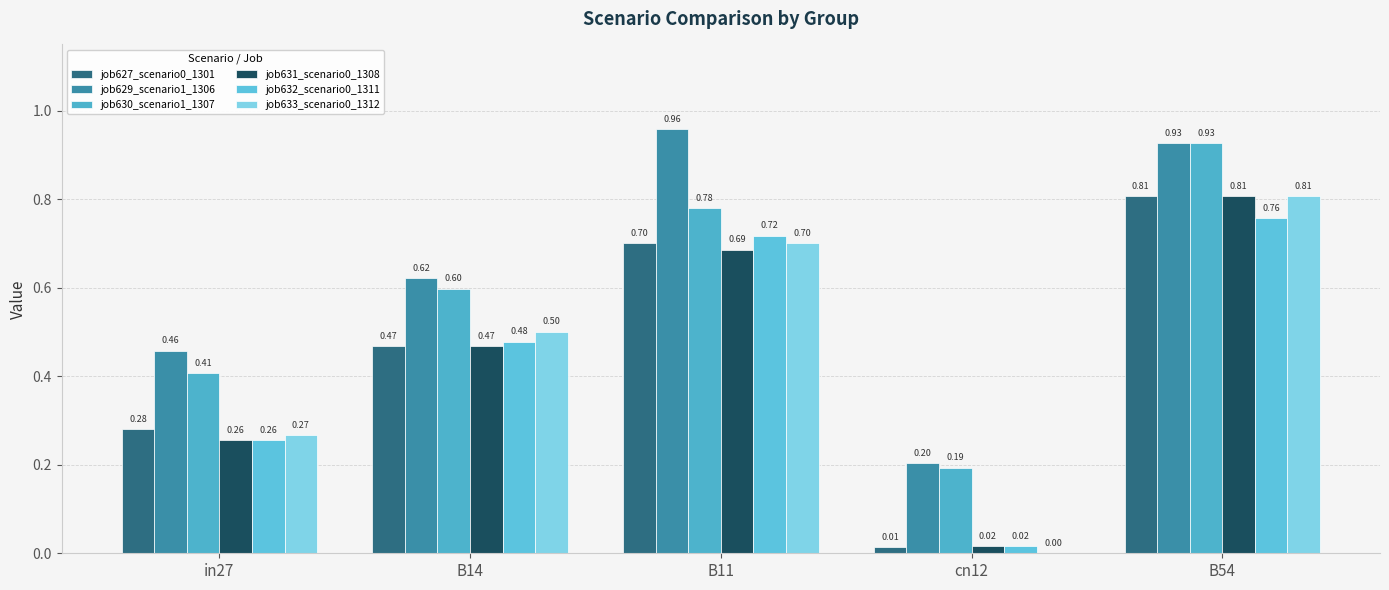

Reading left to right, list all the values displayed in this chart.

job627_scenario0_1301: in27=0.3	B14=0.5	B11=0.7	cn12=0.0	B54=0.8
job629_scenario1_1306: in27=0.5	B14=0.6	B11=1.0	cn12=0.2	B54=0.9
job630_scenario1_1307: in27=0.4	B14=0.6	B11=0.8	cn12=0.2	B54=0.9
job631_scenario0_1308: in27=0.3	B14=0.5	B11=0.7	cn12=0.0	B54=0.8
job632_scenario0_1311: in27=0.3	B14=0.5	B11=0.7	cn12=0.0	B54=0.8
job633_scenario0_1312: in27=0.3	B14=0.5	B11=0.7	cn12=0.0	B54=0.8